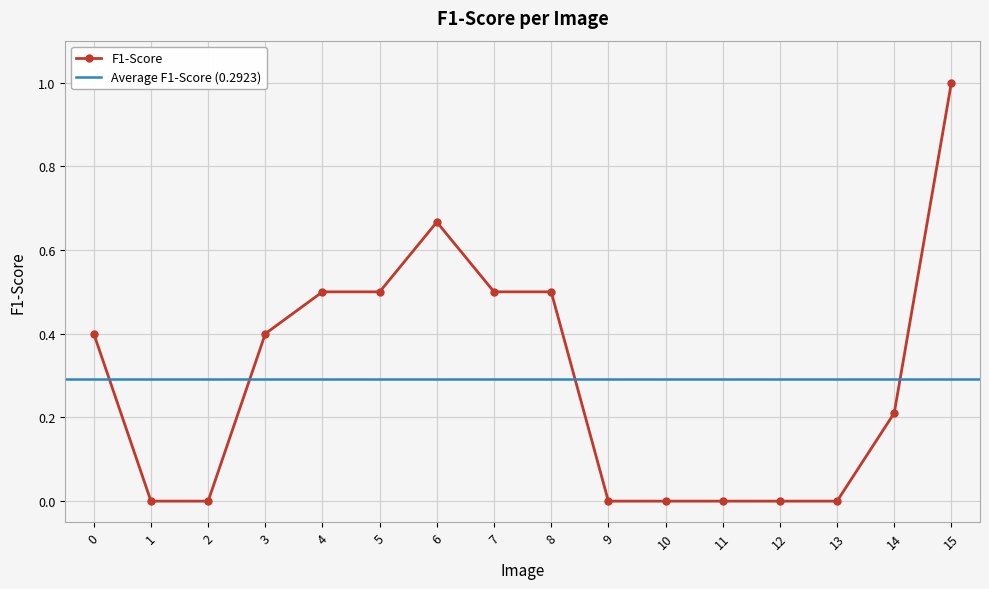

The value at 10 is 0.0. True or false?

True